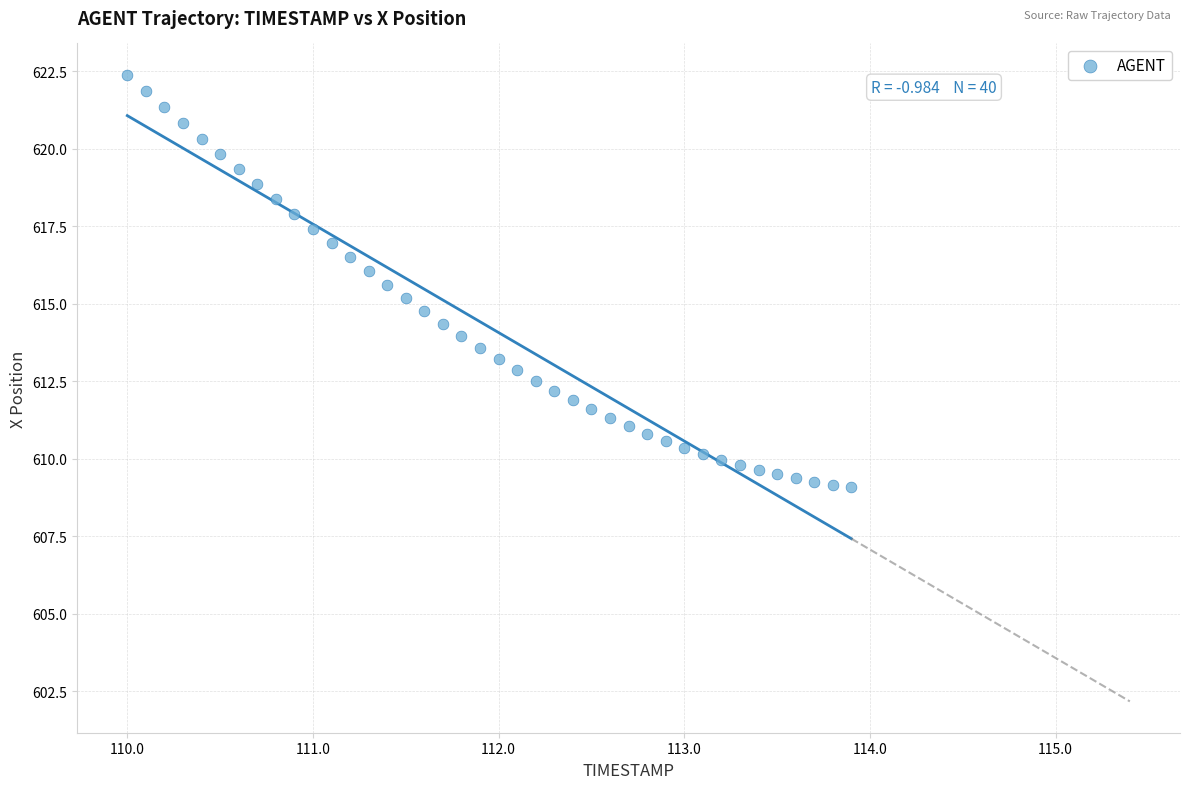

What is the range of Y values (max minus min)?

13.3